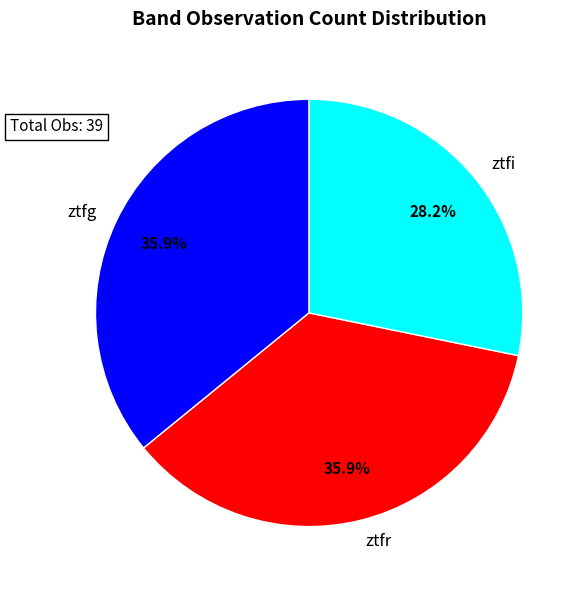

Is there any slice that represents more than half of the pie?

No